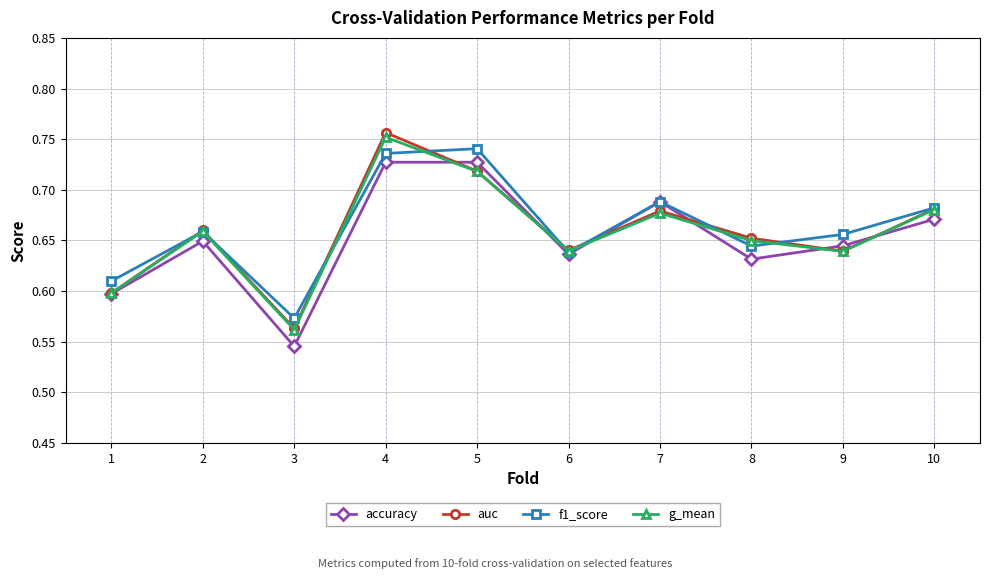

What is the difference between the auc values at 1 and 8?

0.1